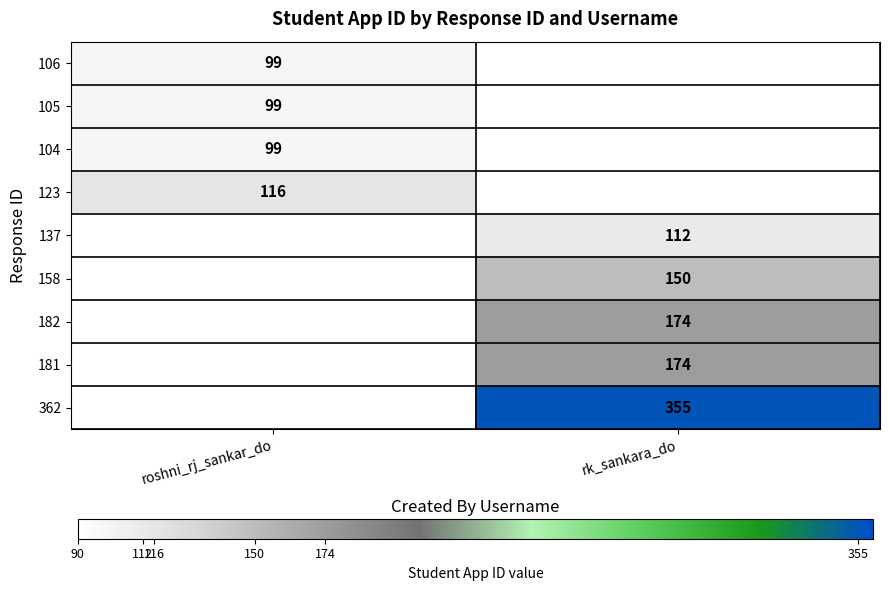

The value of 123 at roshni_rj_sankar_do is 171. True or false?

False